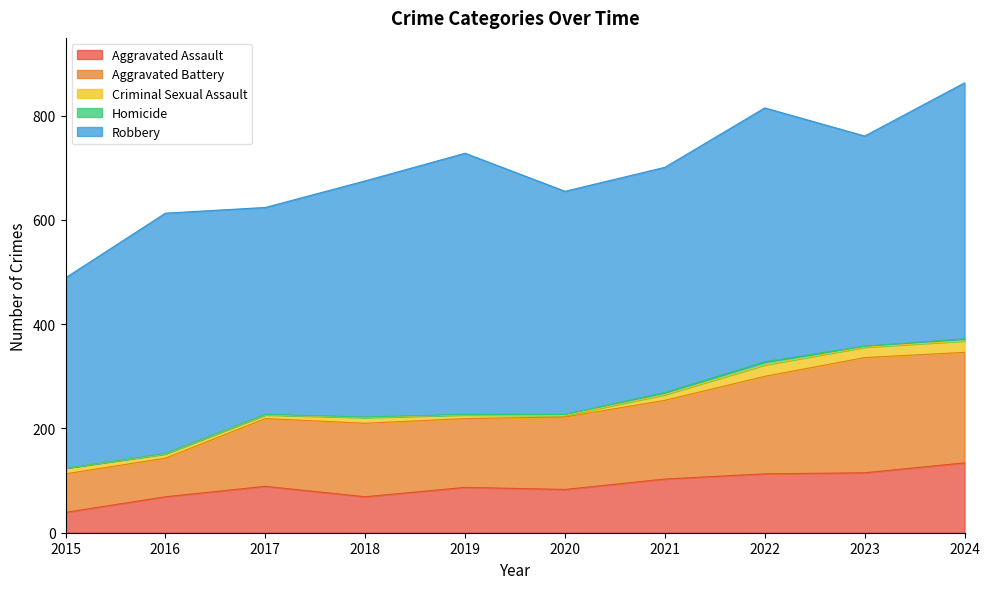

Which category has the lowest value in the Aggravated Battery series?

2015